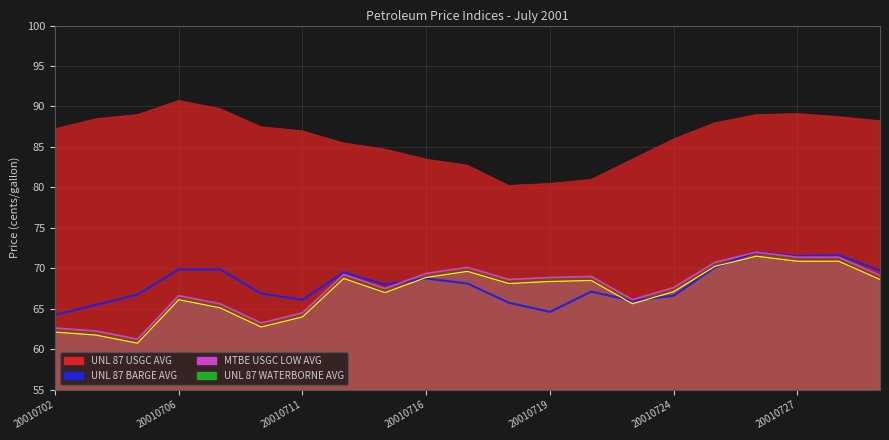

Between 10 and 7, which is larger?

7